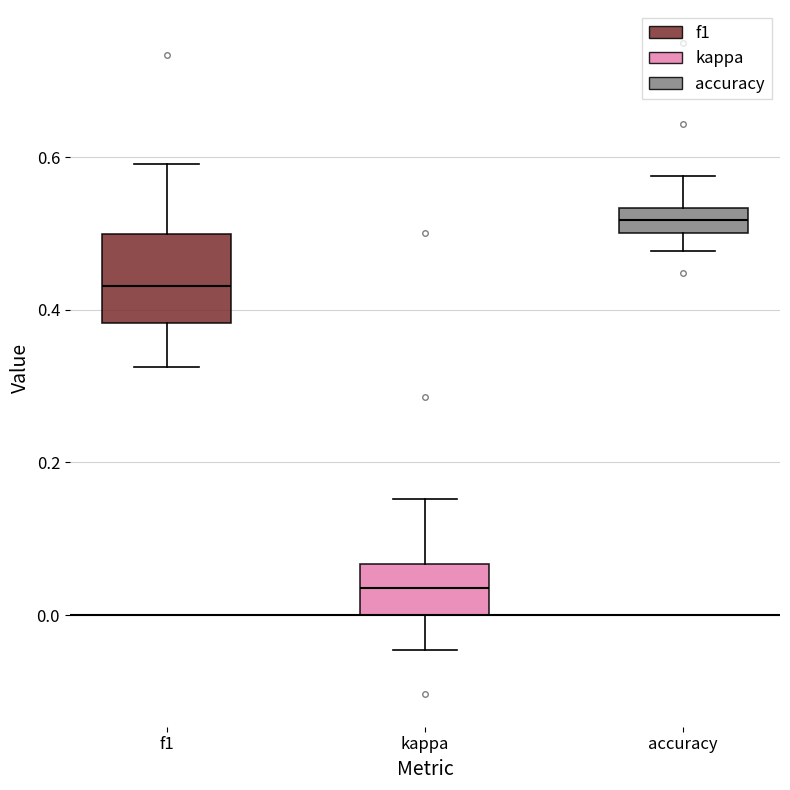

Which box's median line is the highest?

accuracy